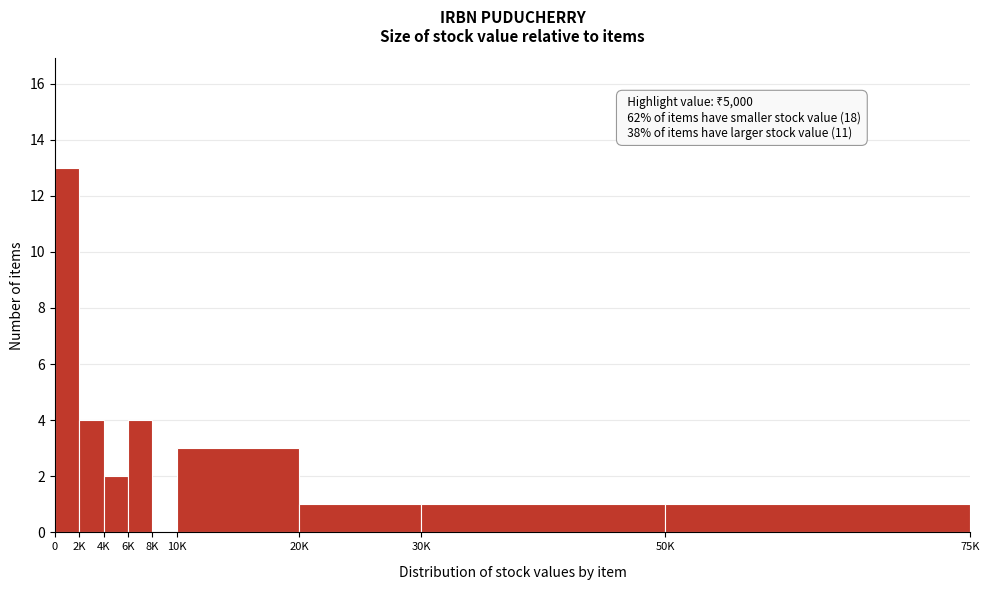

Reading right to left, what are all the values shown in this chart?

50K=1	30K=1	20K=1	10K=3	8K=0	6K=4	4K=2	2K=4	0=13